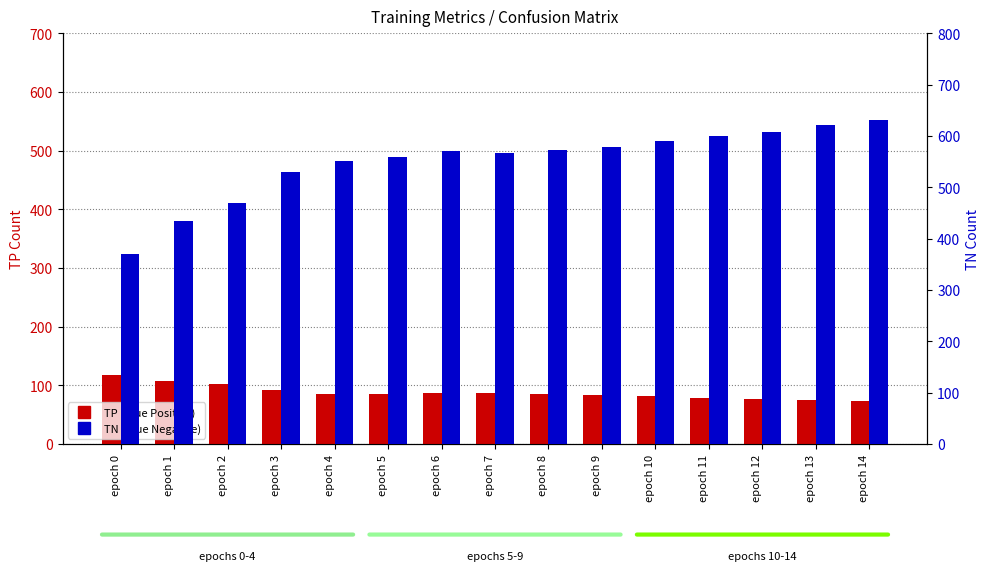

How many values in the TN (True Negative) series exceed 571?

7